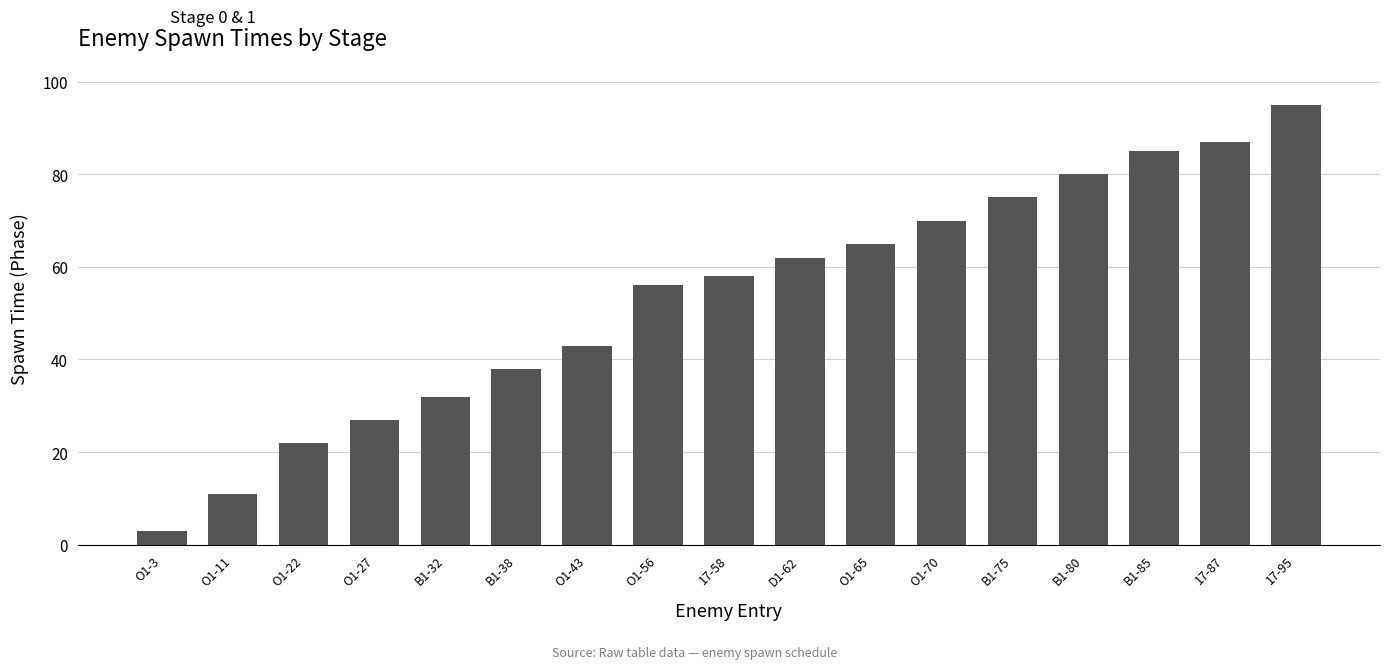

Where is the data nearest to the value 49?

O1-43